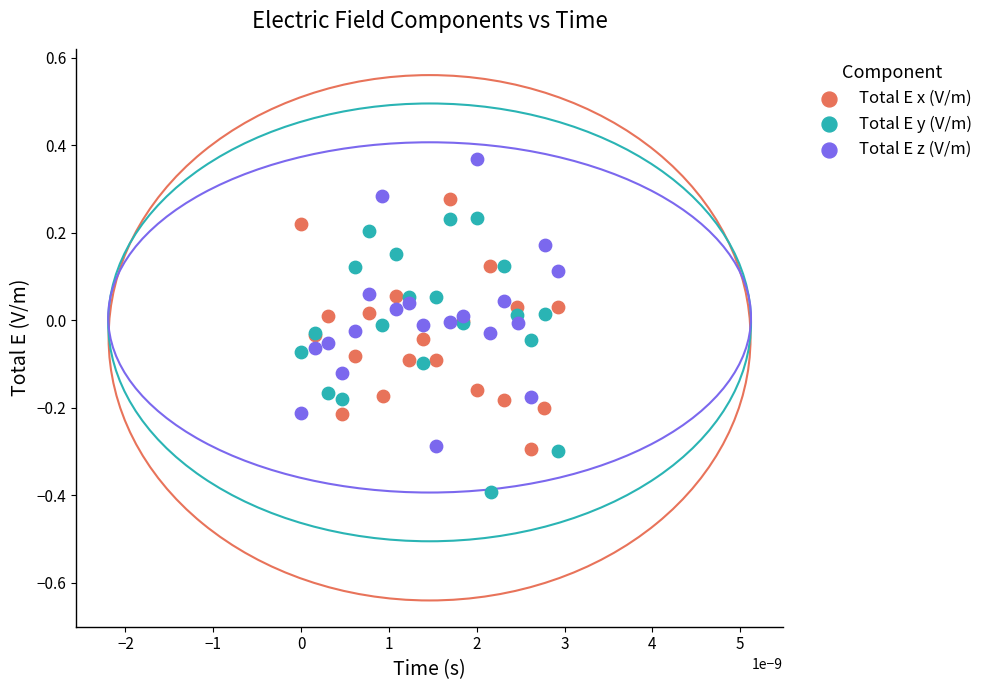

What are all the series names shown in the legend?

Total E x (V/m), Total E y (V/m), Total E z (V/m)